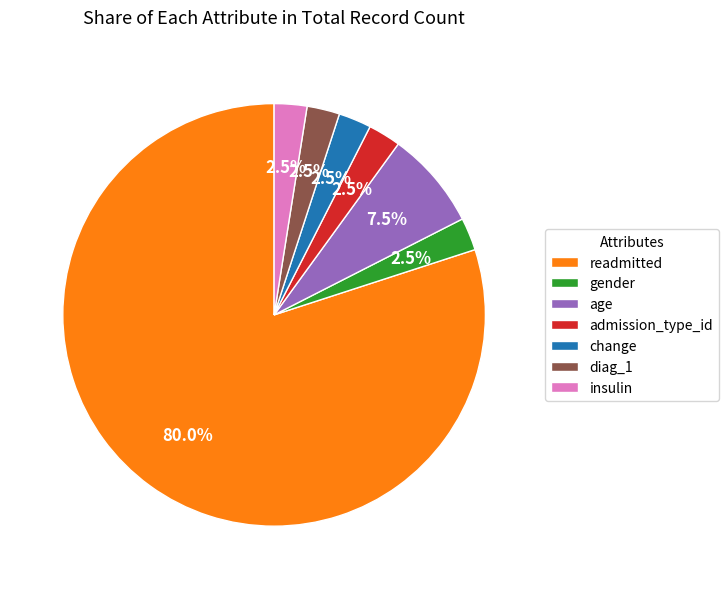

Does age account for over 50% of the chart?

No